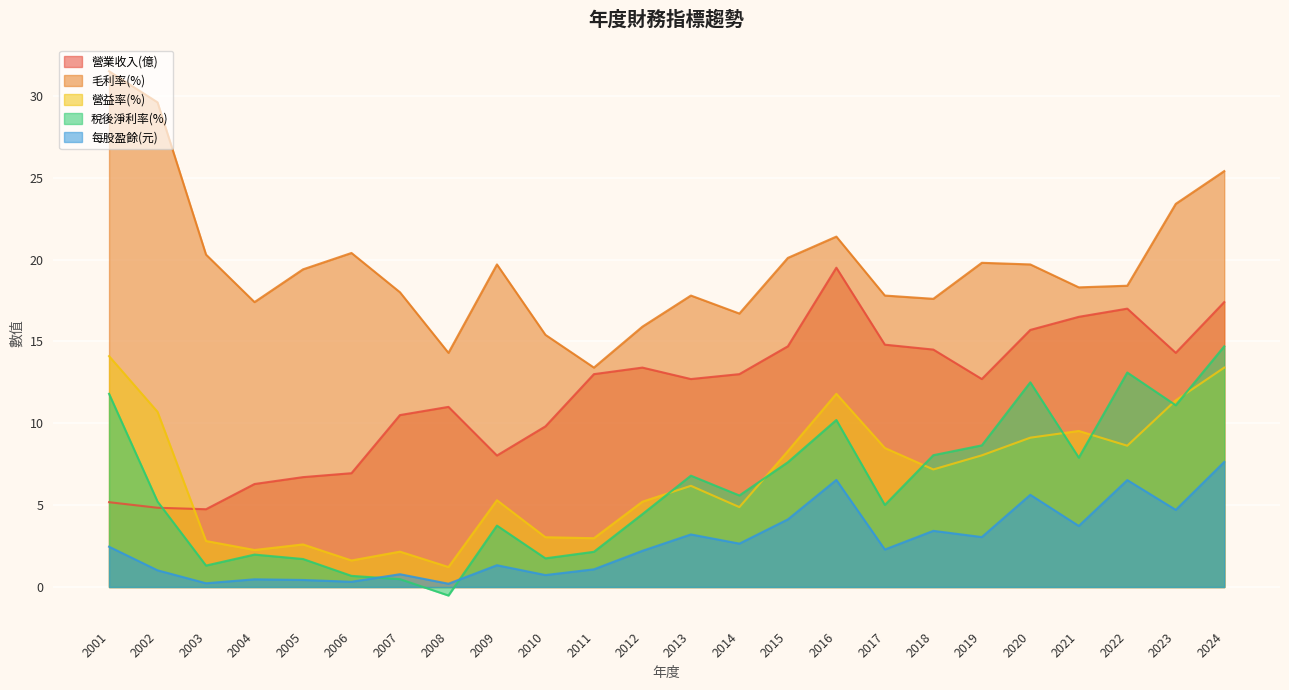

Which category has the highest value across all series?

2001